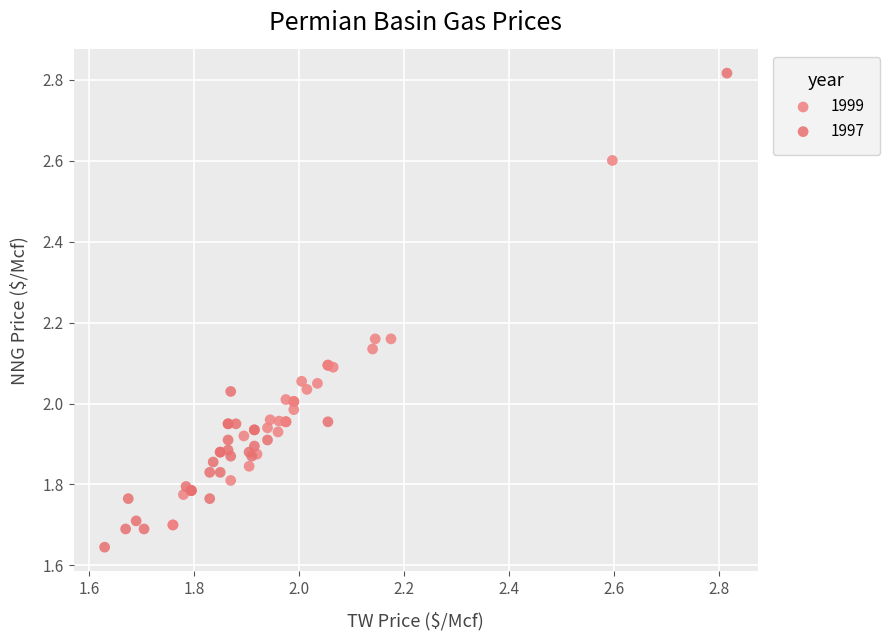

Which series contains the lowest Y value?

1997